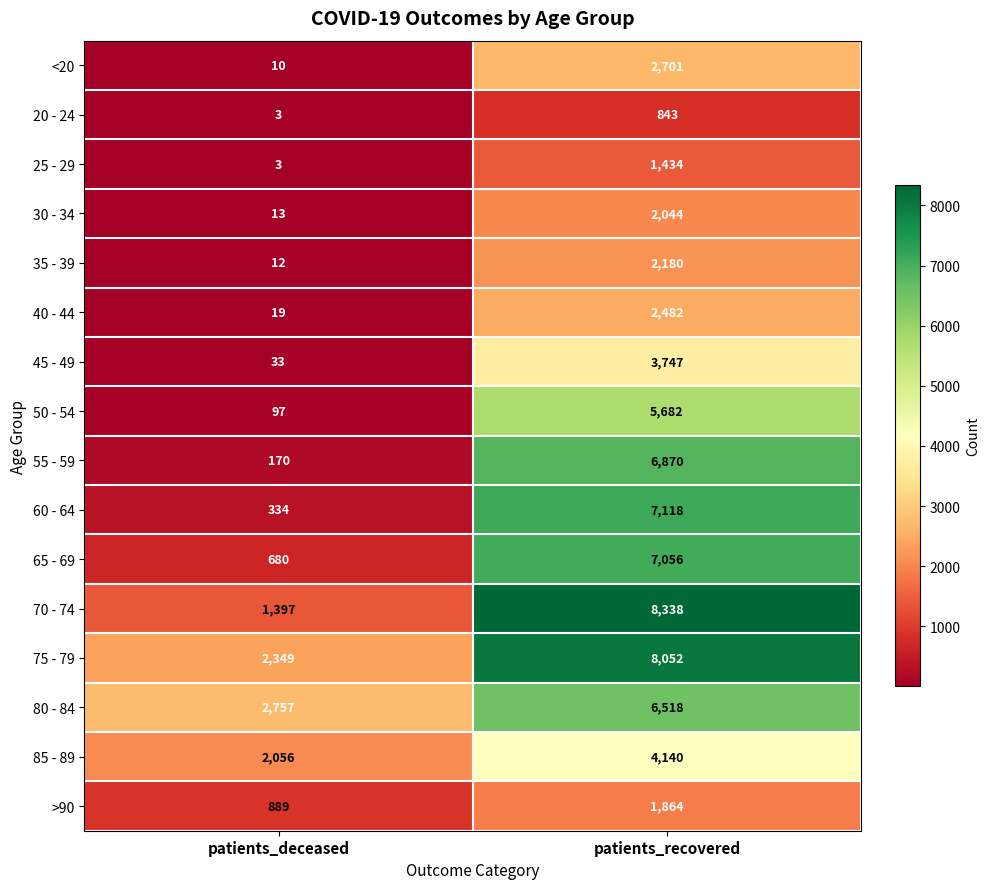

At which label is 20 - 24 closest to 423?

patients_deceased